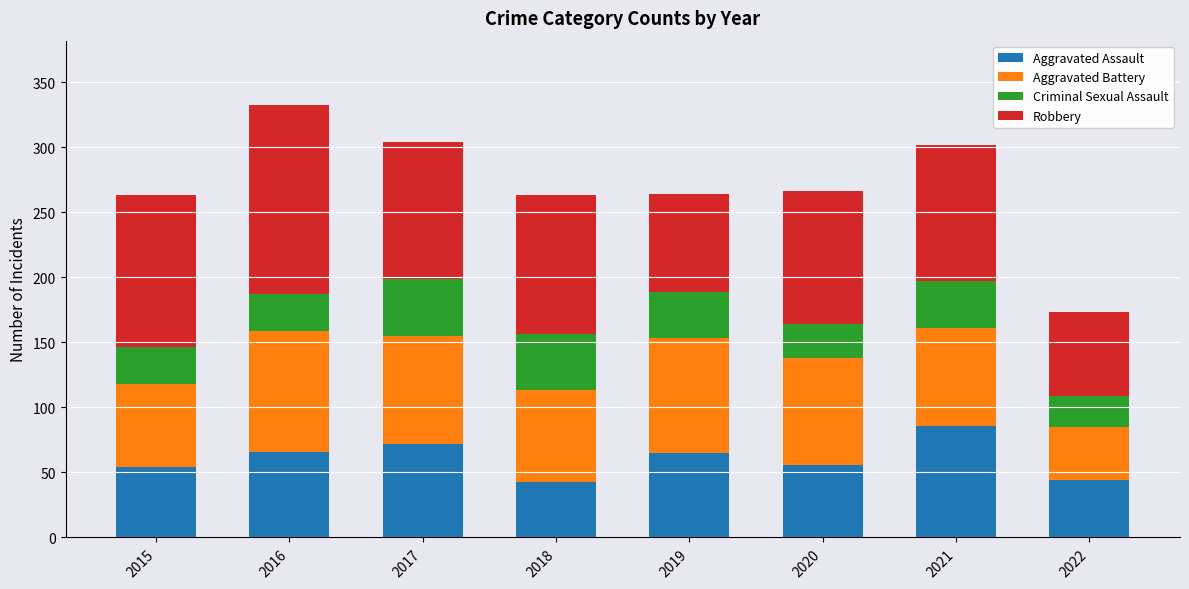

What is the sum of all Aggravated Assault values?

486